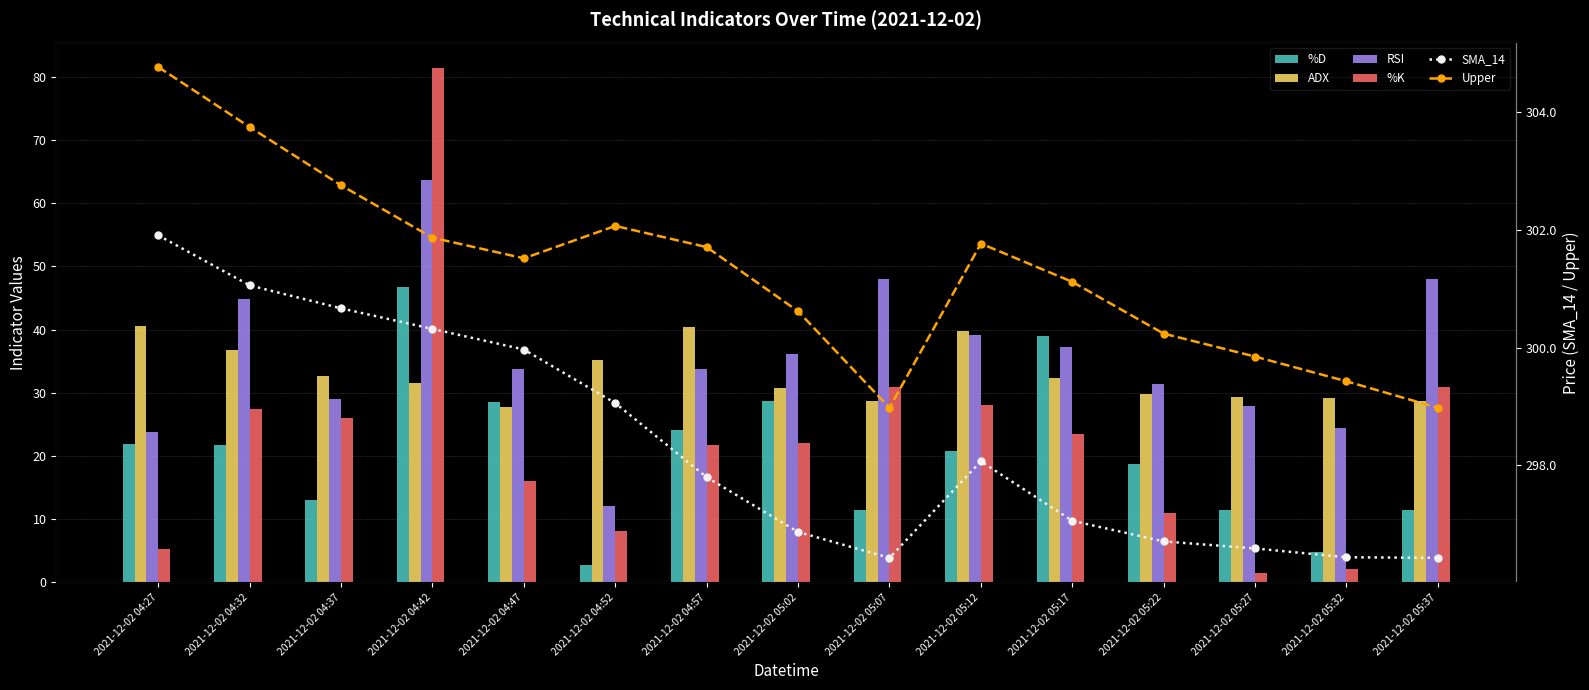

What is the difference between the second highest and minimum values in the %D series?

36.1